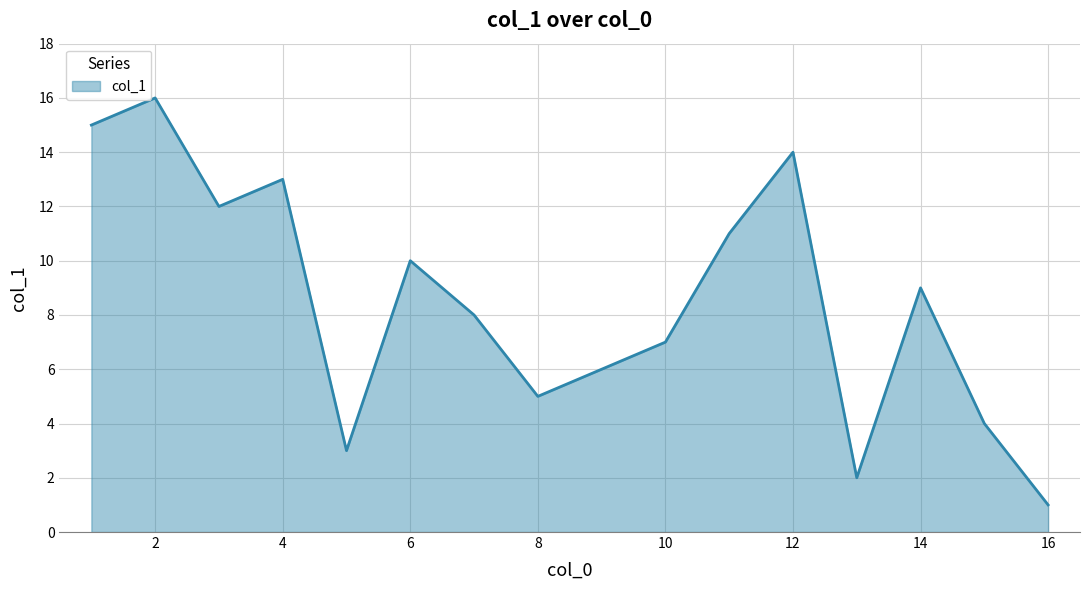

What is the difference between the maximum and minimum values?

15